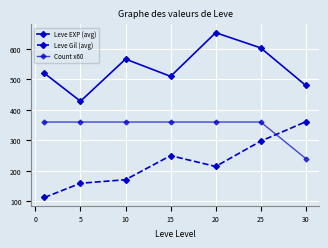

How many categories are shown in the chart?

7